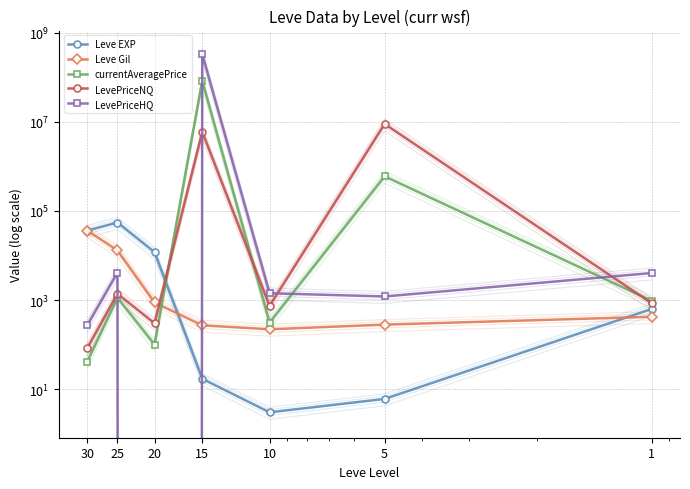

List the series in order of their peak value, lowest first.

Leve Gil, Leve EXP, LevePriceNQ, currentAveragePrice, LevePriceHQ